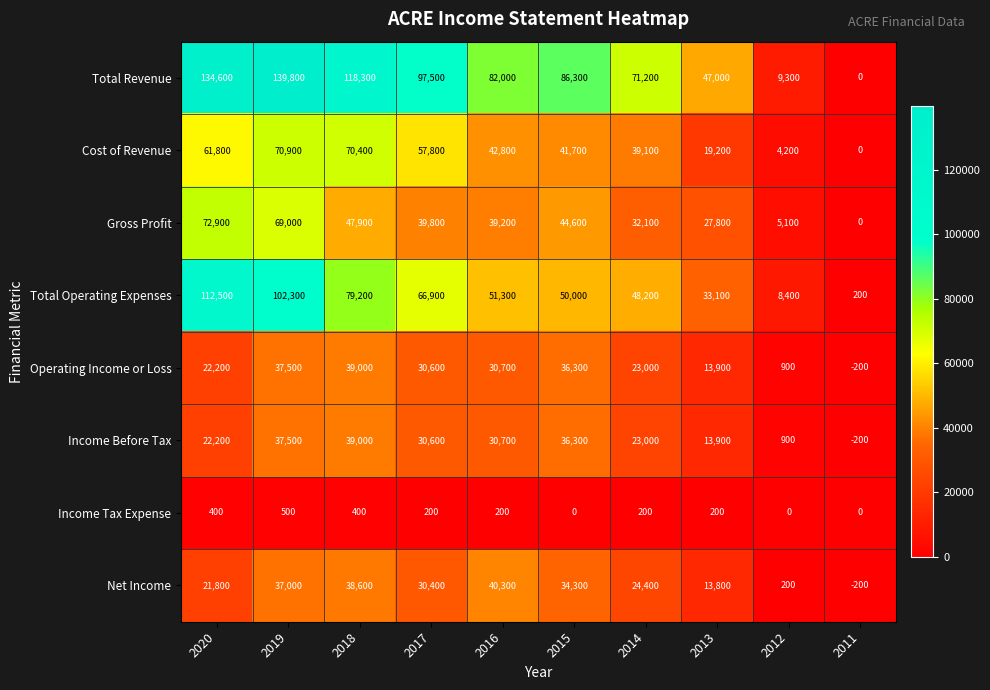

Rank the categories by Income Before Tax value from highest to lowest.

2018, 2019, 2015, 2016, 2017, 2014, 2020, 2013, 2012, 2011